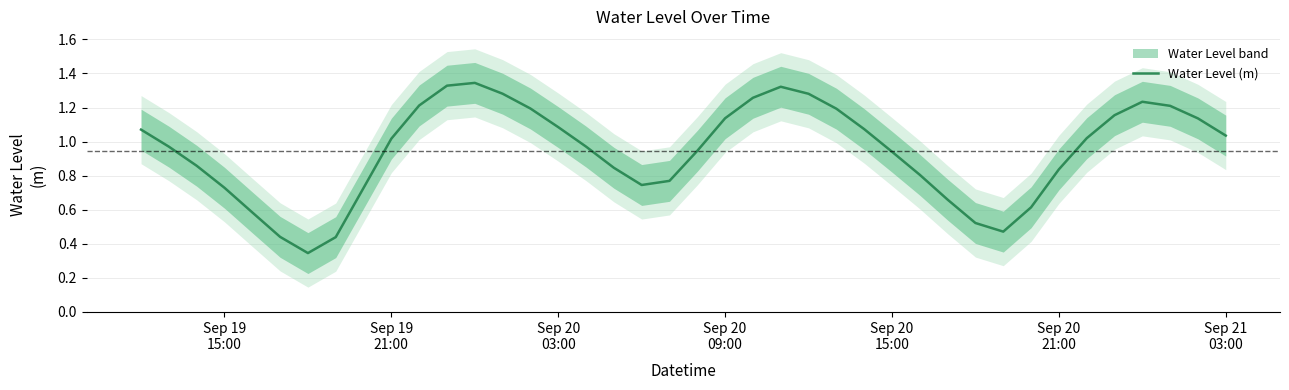

True or false: there are more than 1 points higher than both neighbors.

True